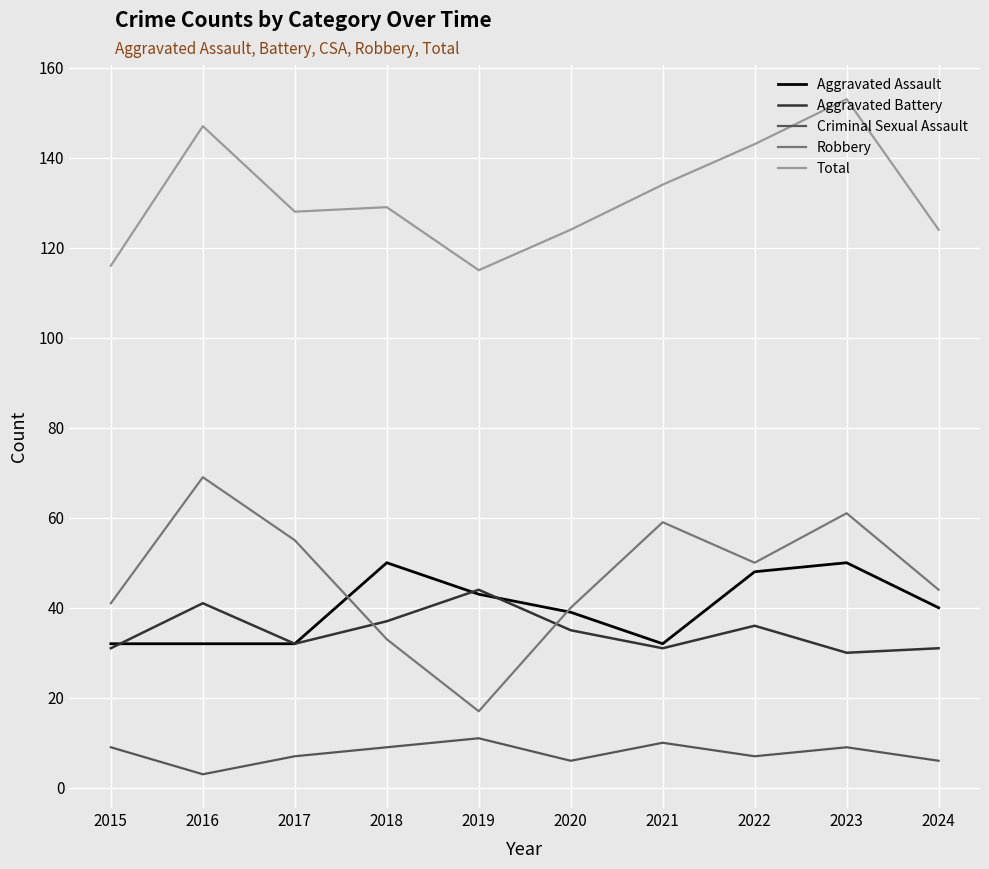

True or false: Aggravated Assault and Criminal Sexual Assault intersect in this chart.

False